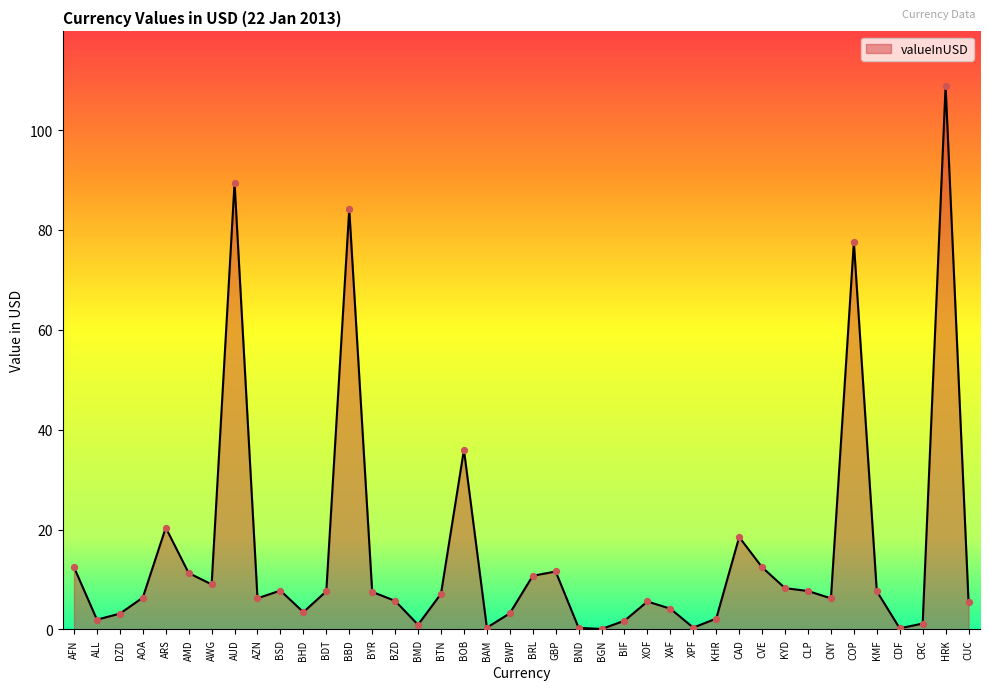

What is the change in value from AWG to BND?

-8.7